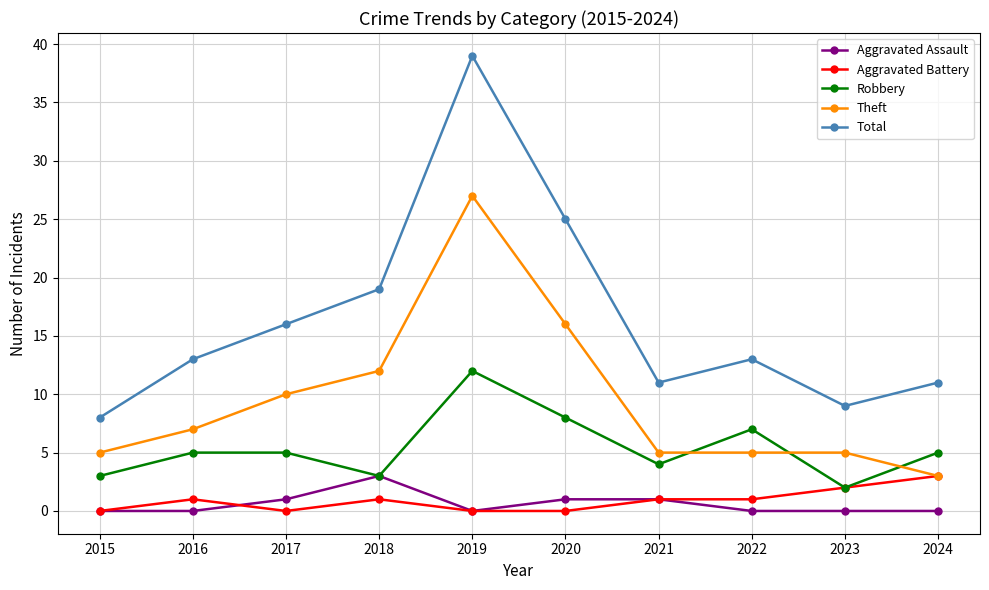

True or false: Aggravated Assault and Theft intersect in this chart.

False